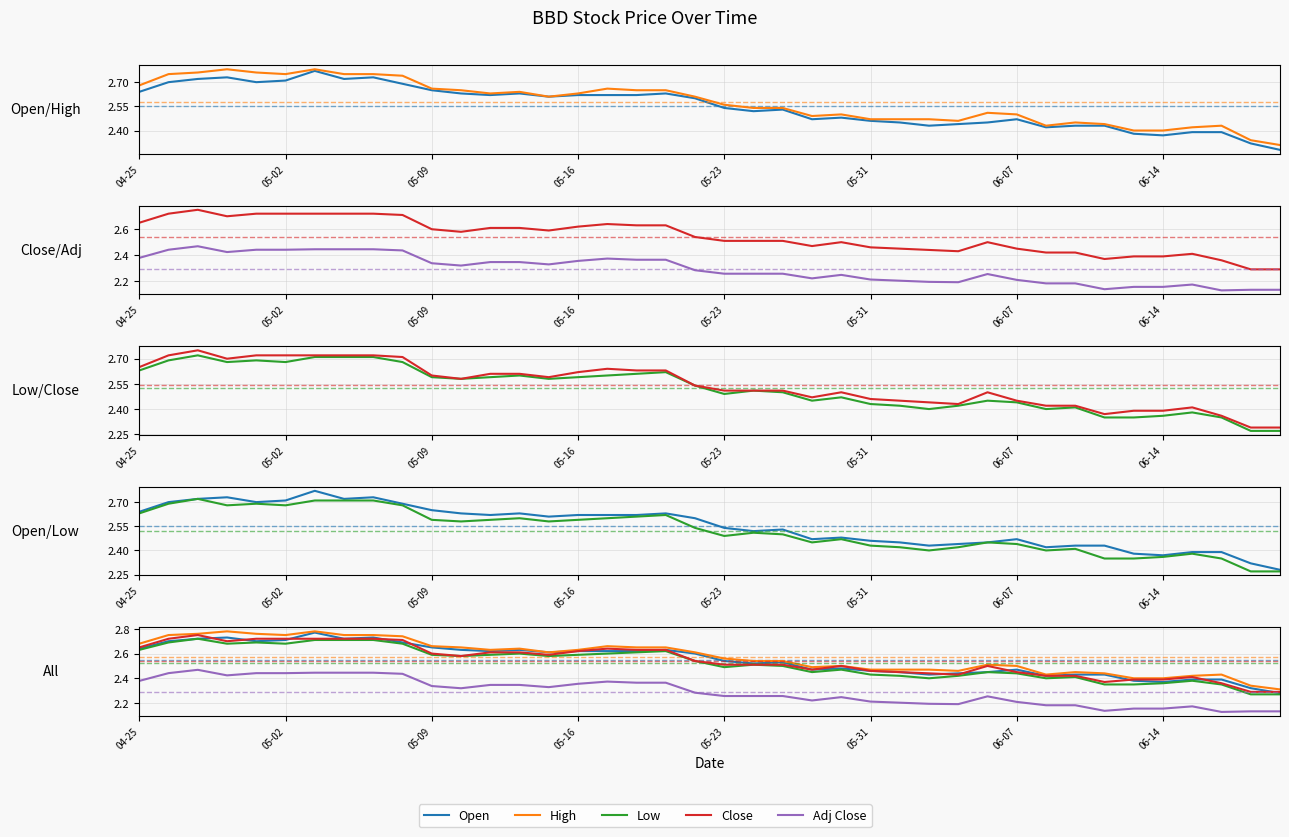

What is the difference between the maximum and minimum values in the Close series?

0.5